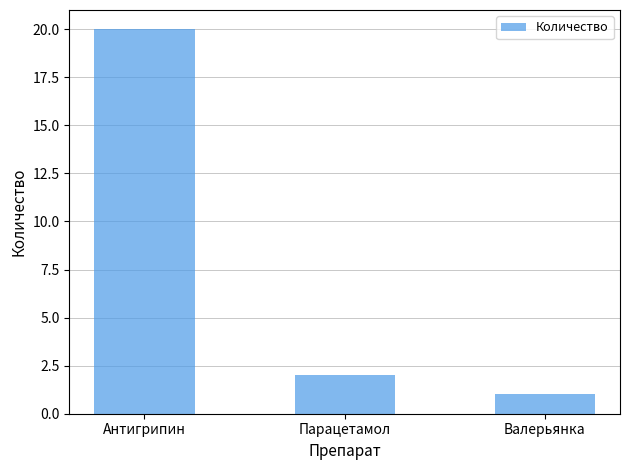

Count the number of categories in the chart.

3